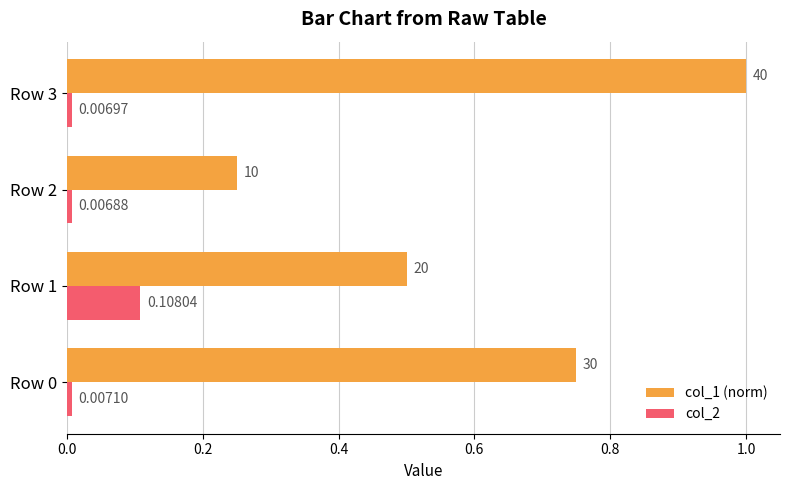

Which series has the largest range (max minus min)?

col_1 (norm)